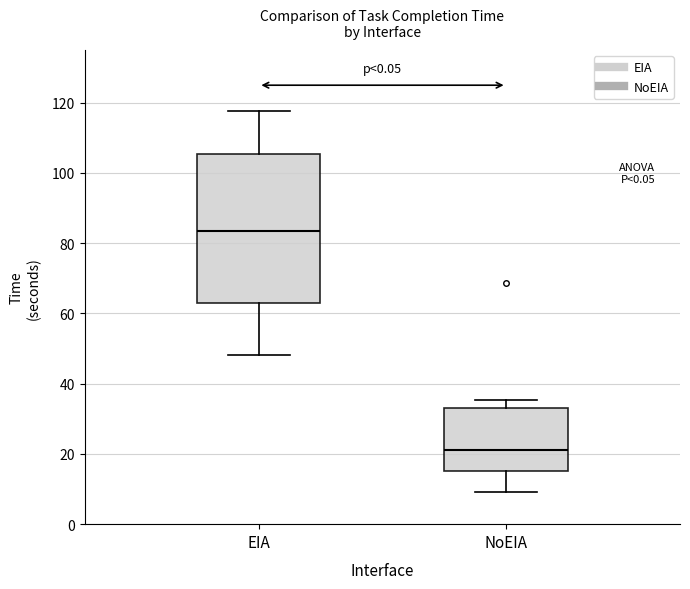

Comparing the boxes themselves (not the whiskers), which one is the tallest?

EIA